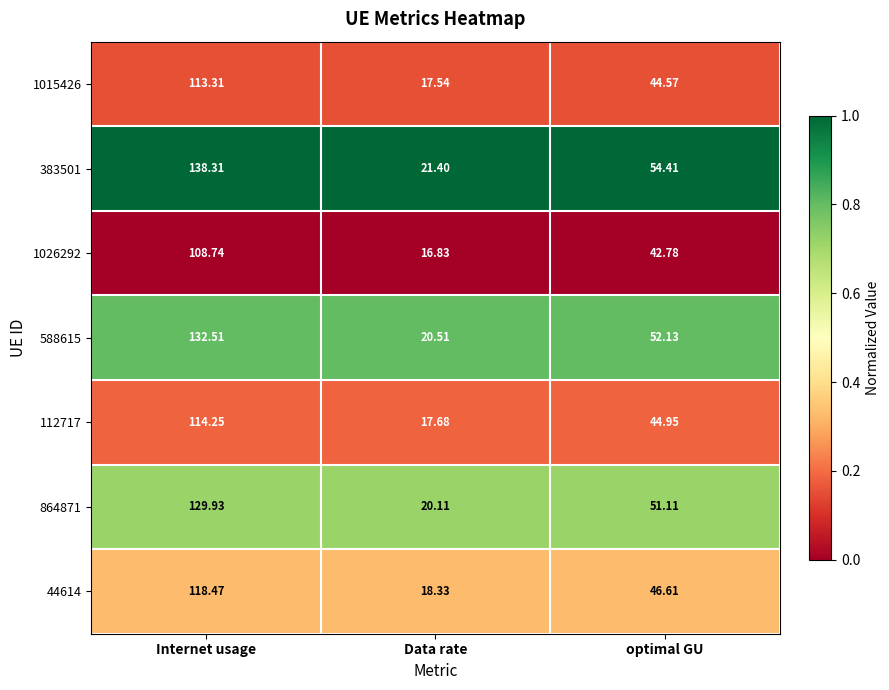

How many distinct data groups are displayed?

7